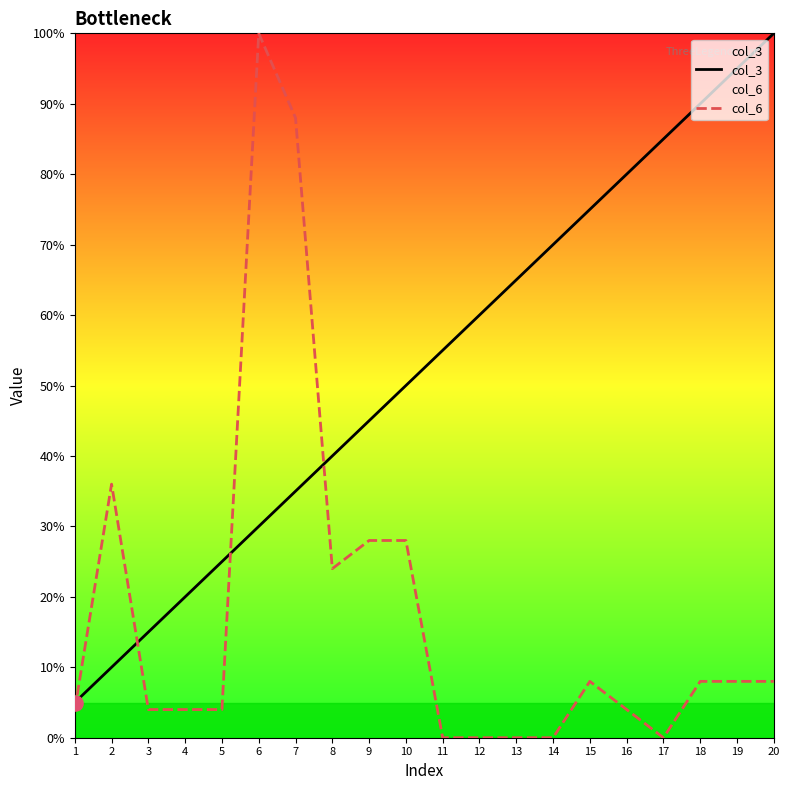

Is the value of col_6 at 10 greater than the value of col_3 at 12?

No